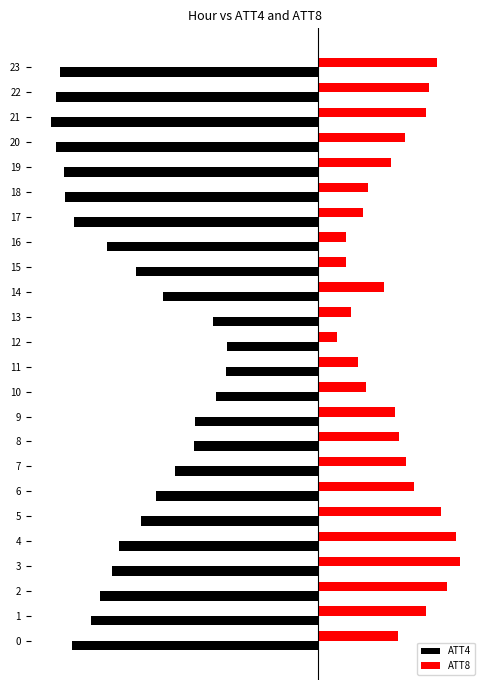

The ATT4 series shows -32.2 at 1. True or false?

False